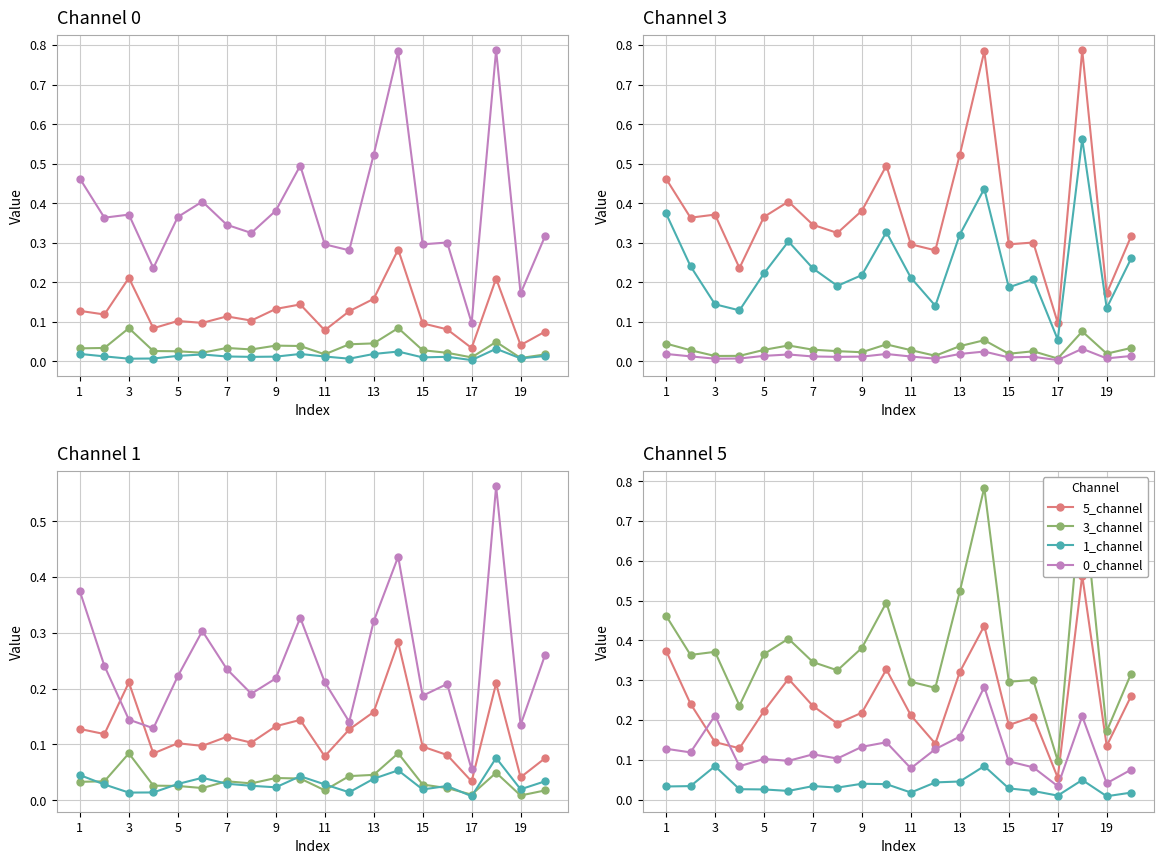

Does the chart display data point markers on the line(s)?

Yes